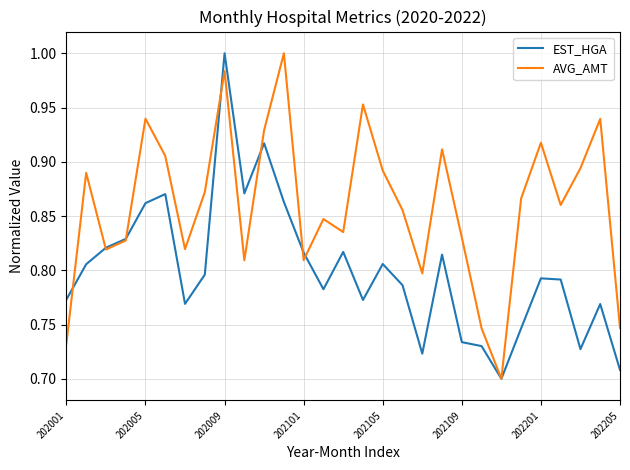

How many lines are shown in the chart?

2